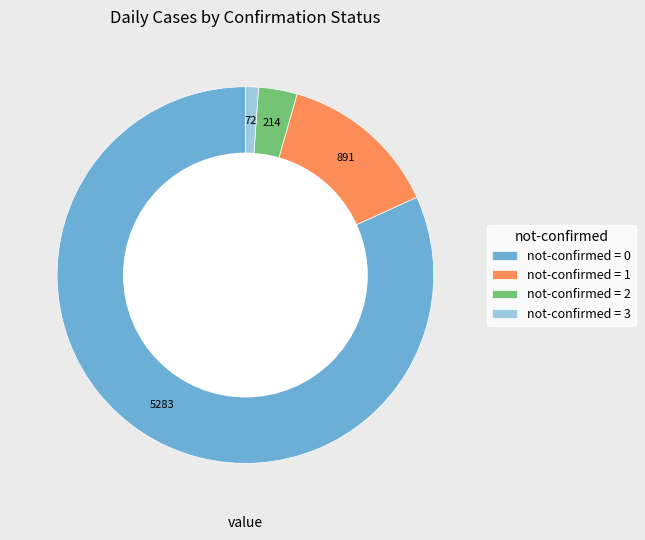

Rank the categories by value from highest to lowest.

not-confirmed = 0, not-confirmed = 1, not-confirmed = 2, not-confirmed = 3